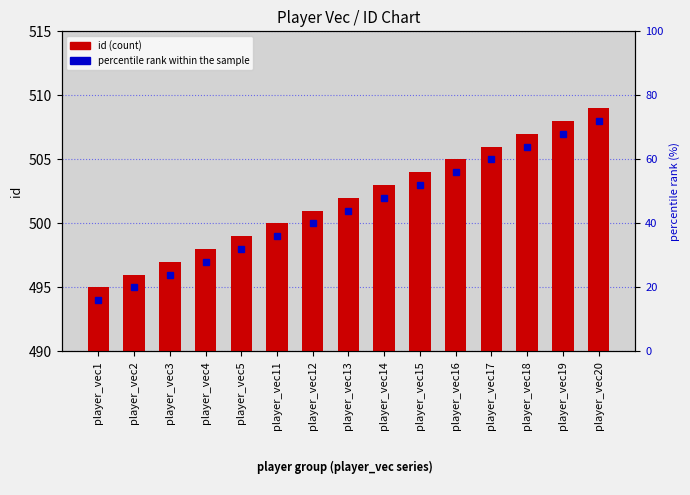

What is the value of the 8th bar from the left?

502